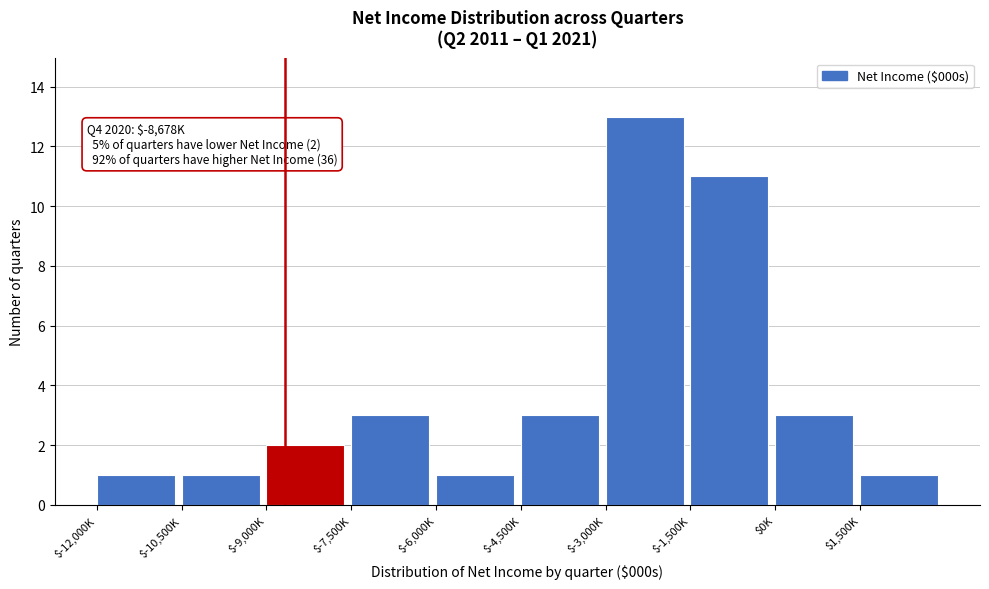

Reading left to right, transcribe all the data shown in this chart.

1	1	2	3	1	3	13	11	3	1